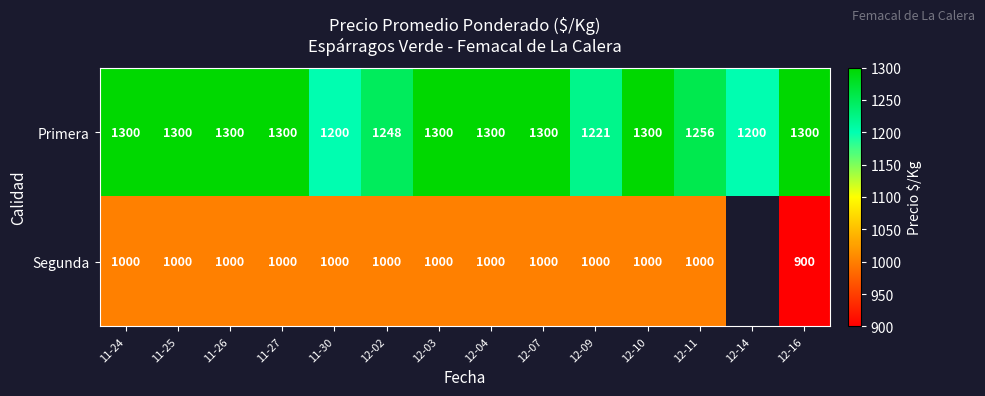

What is the difference between the maximum and minimum values in the Primera series?

100